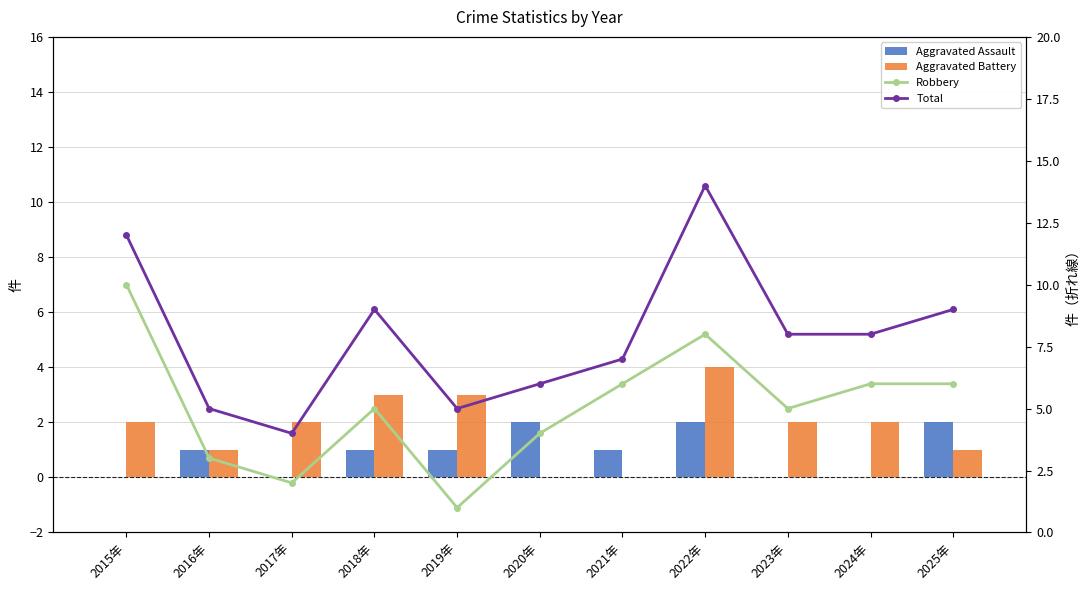

What is the difference between the Aggravated Battery values at 2018年 and 2016年?

2